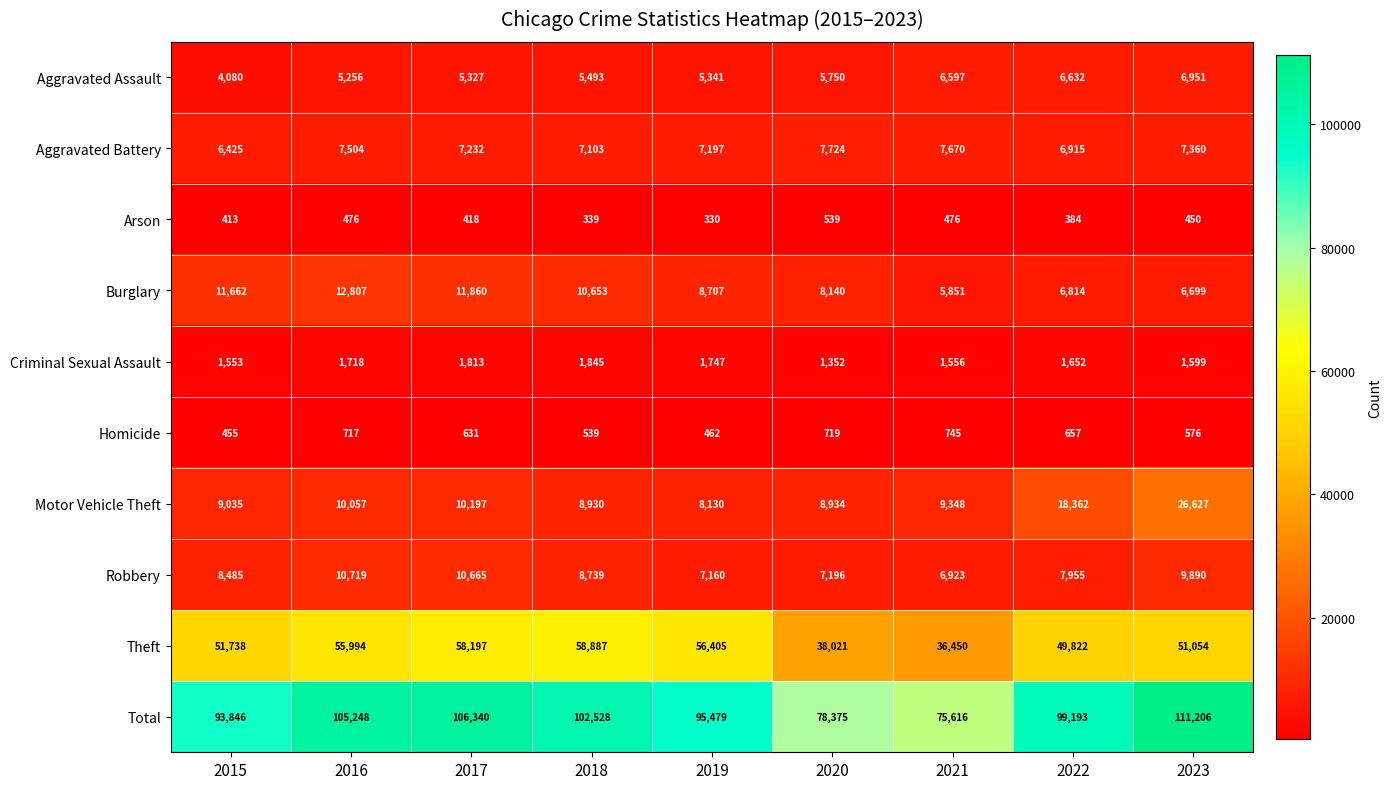

Is it true that Robbery equals 10665 at 2017?

True